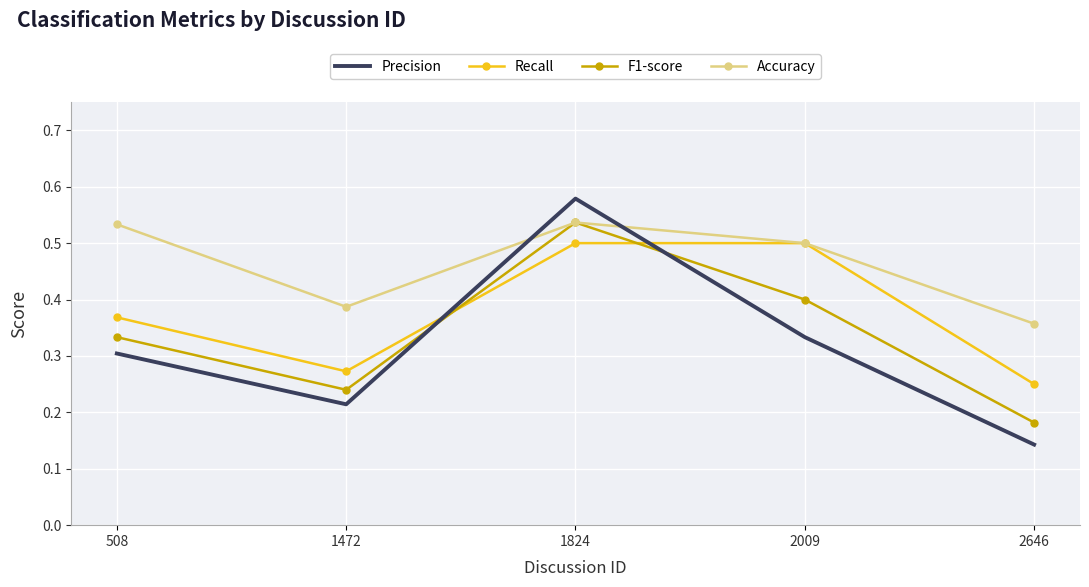

Between 508 and 2009, which series saw the biggest shift?

Recall